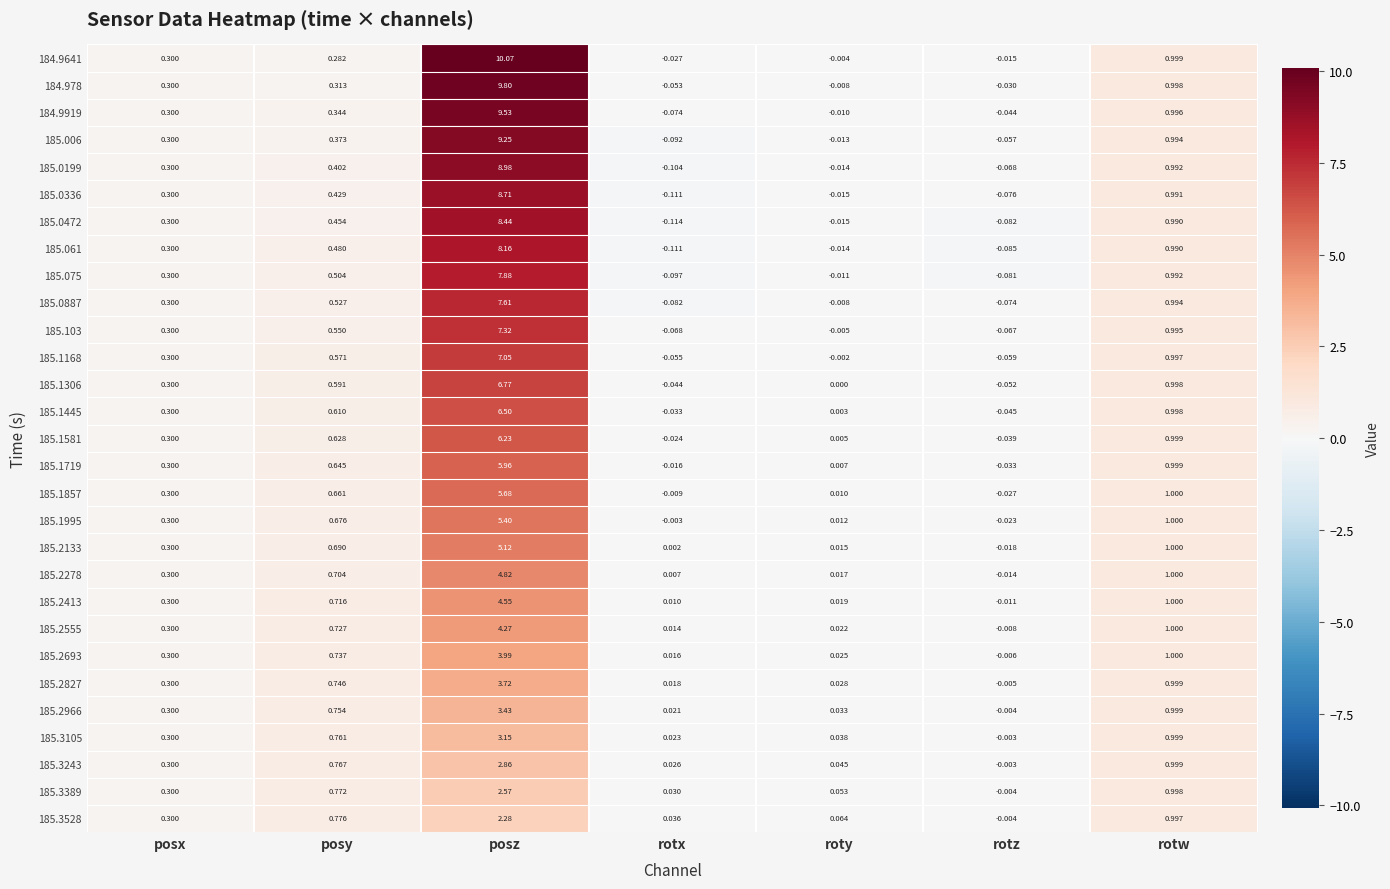

At which label is 185.1719 closest to 2?

rotw